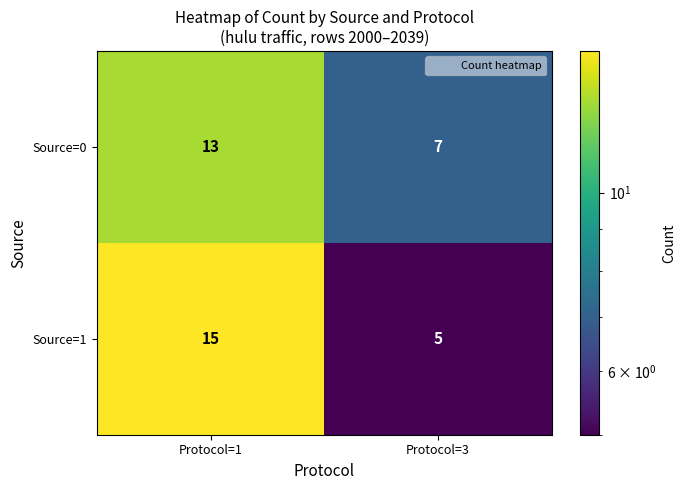

The Source=0 series shows 2 at Protocol=3. True or false?

False